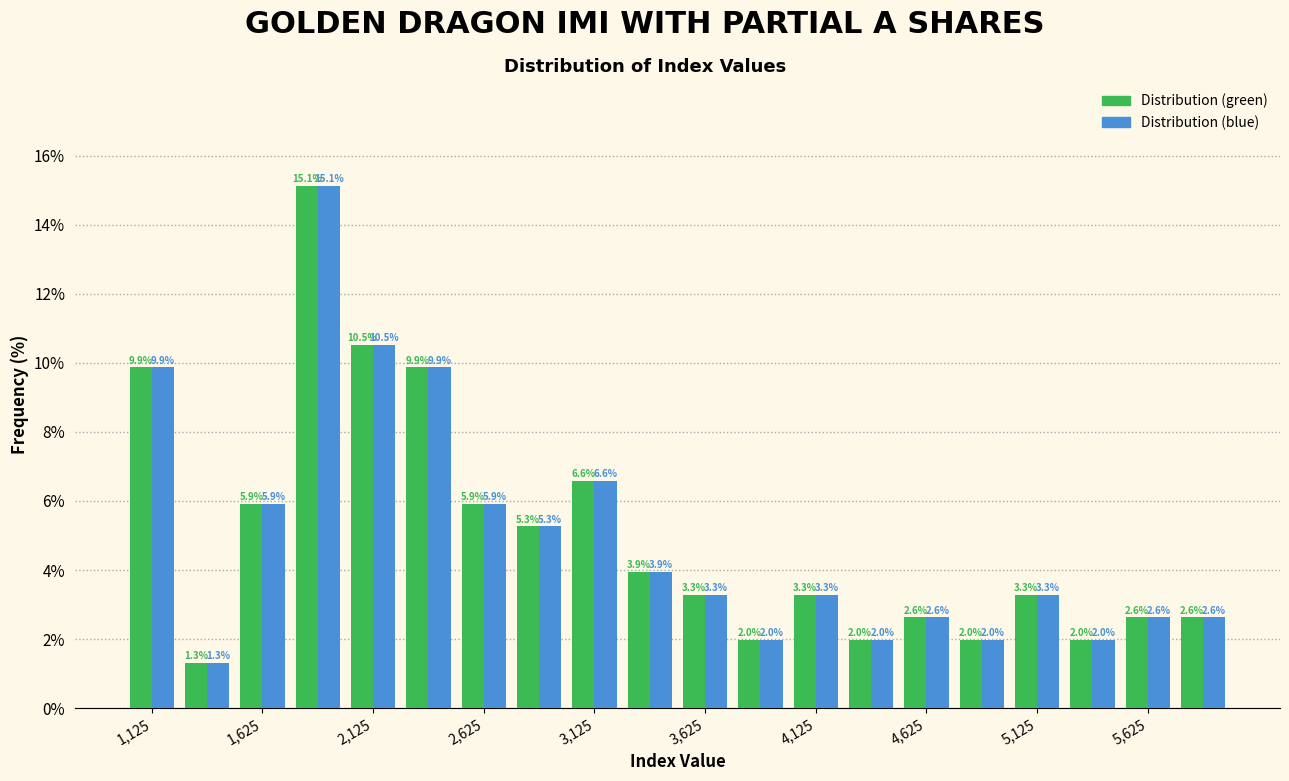

Reading left to right, transcribe this chart: for each range on the x-axis, give the height of each series' bar.

1000 to 1250: Distribution (green)=9.9	Distribution (blue)=9.9
1250 to 1500: Distribution (green)=1.3	Distribution (blue)=1.3
1500 to 1750: Distribution (green)=5.9	Distribution (blue)=5.9
1750 to 2000: Distribution (green)=15.1	Distribution (blue)=15.1
2000 to 2250: Distribution (green)=10.5	Distribution (blue)=10.5
2250 to 2500: Distribution (green)=9.9	Distribution (blue)=9.9
2500 to 2750: Distribution (green)=5.9	Distribution (blue)=5.9
2750 to 3000: Distribution (green)=5.3	Distribution (blue)=5.3
3000 to 3250: Distribution (green)=6.6	Distribution (blue)=6.6
3250 to 3500: Distribution (green)=3.9	Distribution (blue)=3.9
3500 to 3750: Distribution (green)=3.3	Distribution (blue)=3.3
3750 to 4000: Distribution (green)=2.0	Distribution (blue)=2.0
4000 to 4250: Distribution (green)=3.3	Distribution (blue)=3.3
4250 to 4500: Distribution (green)=2.0	Distribution (blue)=2.0
4500 to 4750: Distribution (green)=2.6	Distribution (blue)=2.6
4750 to 5000: Distribution (green)=2.0	Distribution (blue)=2.0
5000 to 5250: Distribution (green)=3.3	Distribution (blue)=3.3
5250 to 5500: Distribution (green)=2.0	Distribution (blue)=2.0
5500 to 5750: Distribution (green)=2.6	Distribution (blue)=2.6
5750 to 6000: Distribution (green)=2.6	Distribution (blue)=2.6